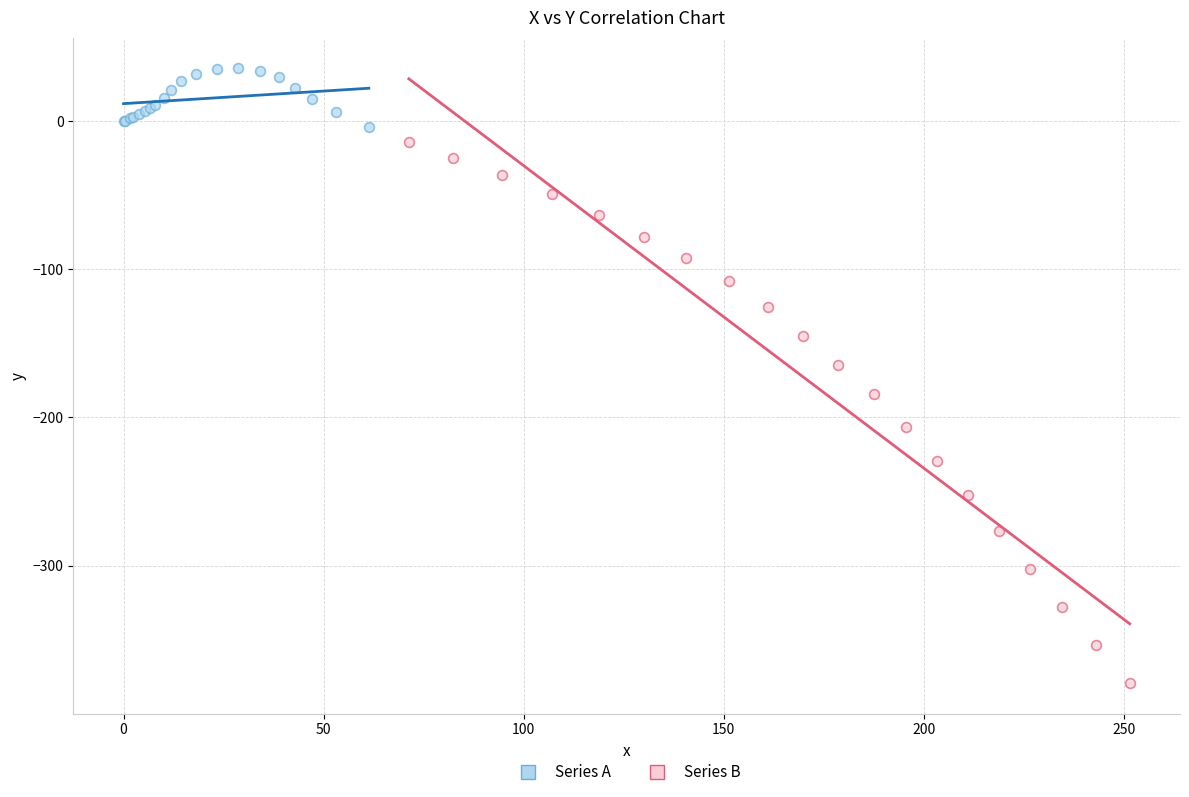

Which series reaches the minimum Y coordinate?

Series B